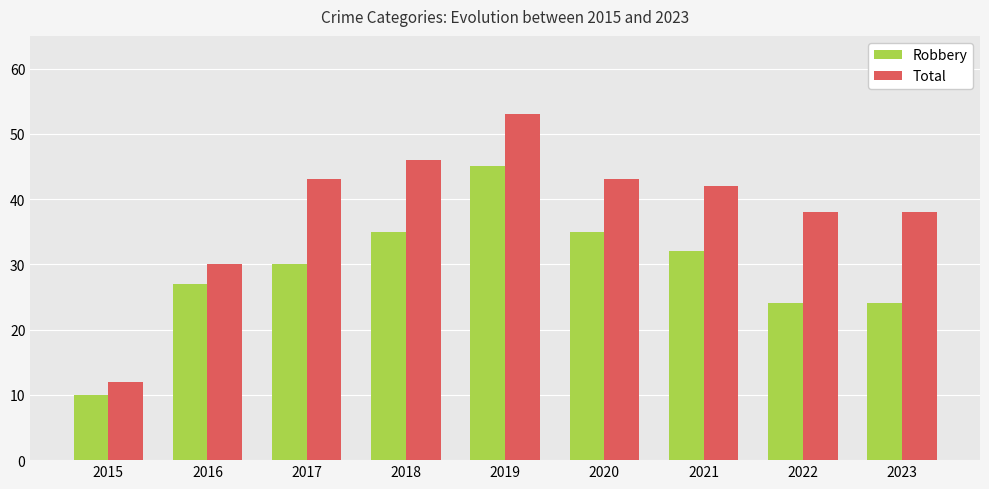

At which category does the chart reach its minimum across all series?

2015